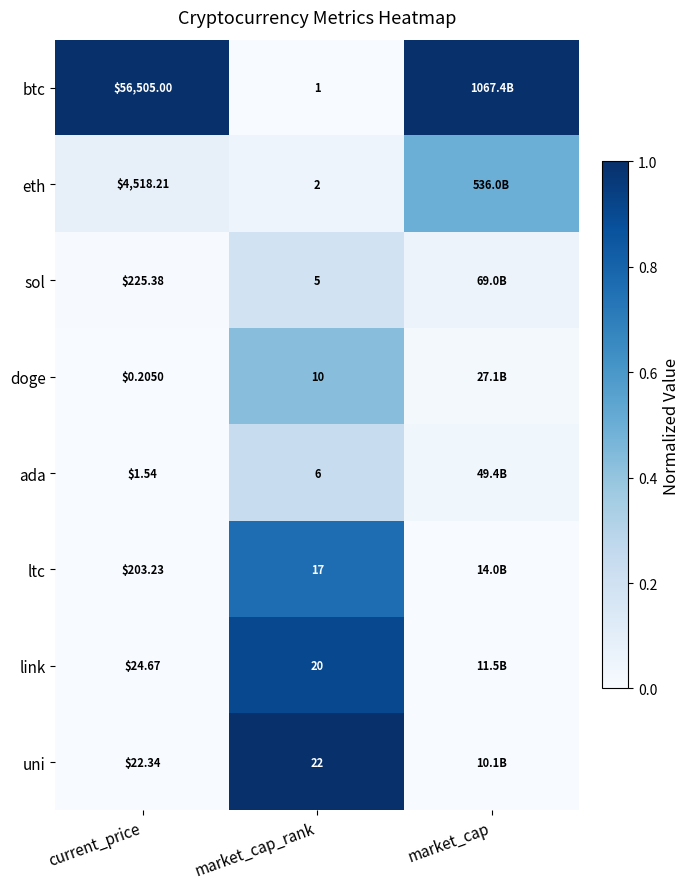

At how many categories does at least one series exceed 0?

3